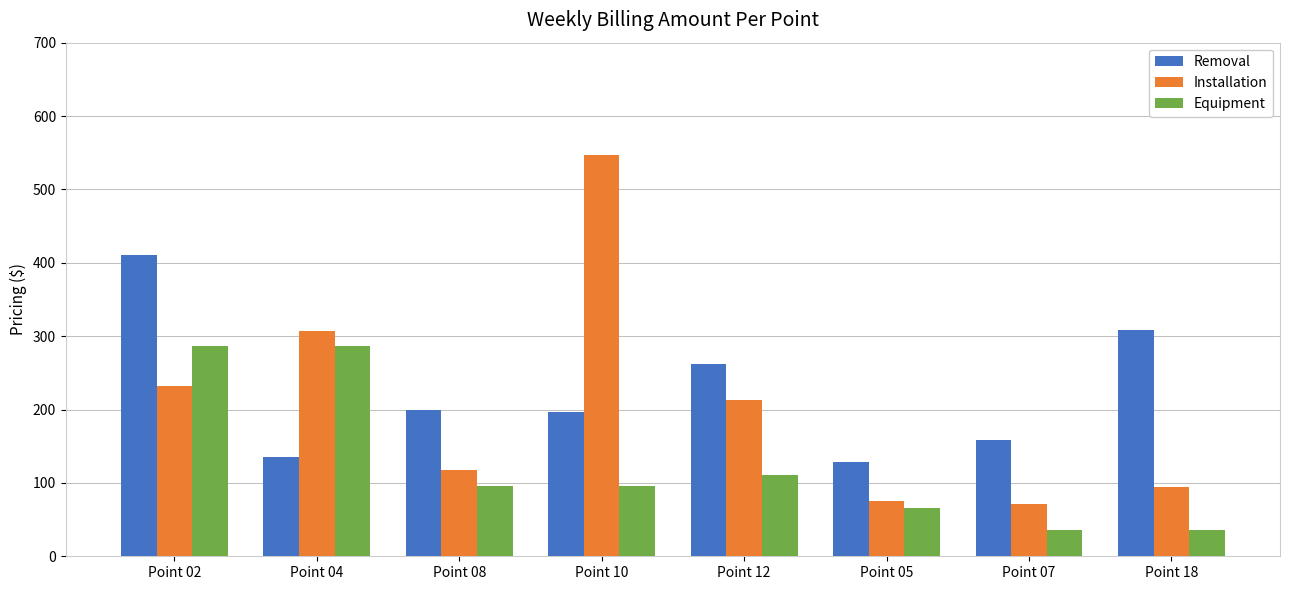

Which category has the highest value in the Removal series?

Point 02